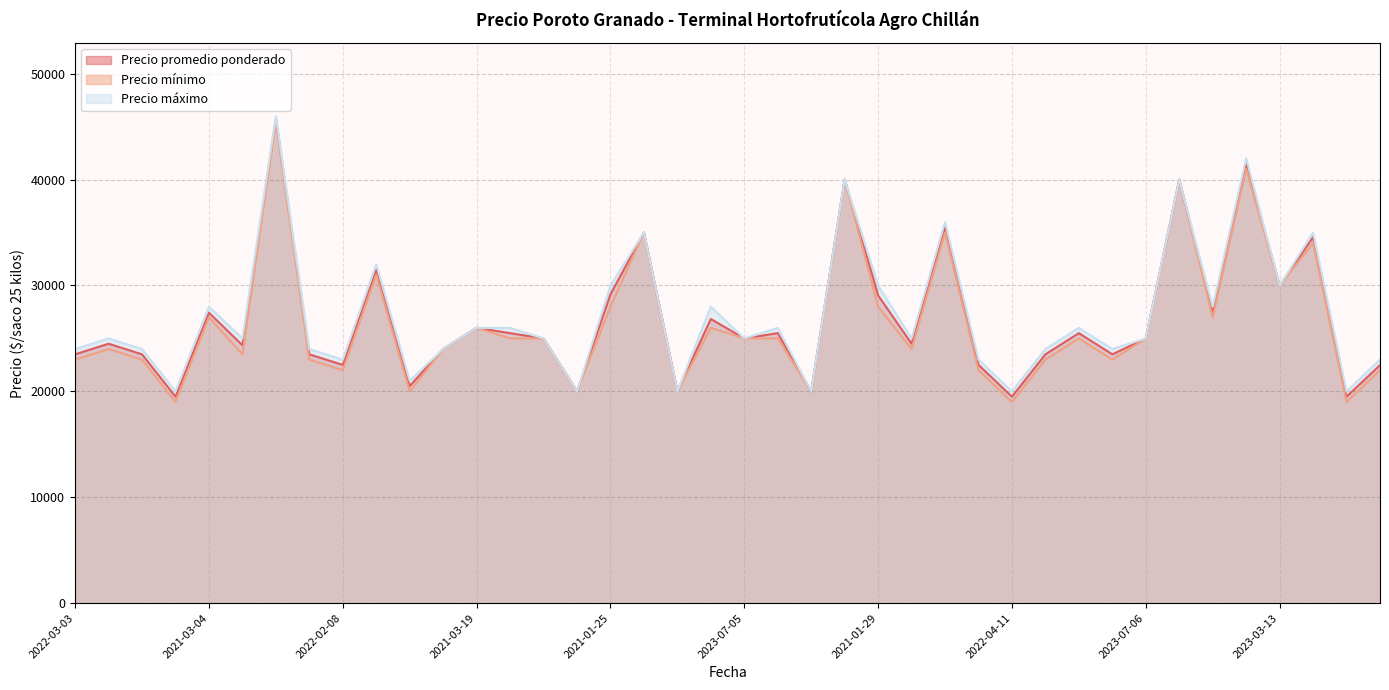

How many series are shown in this chart?

3